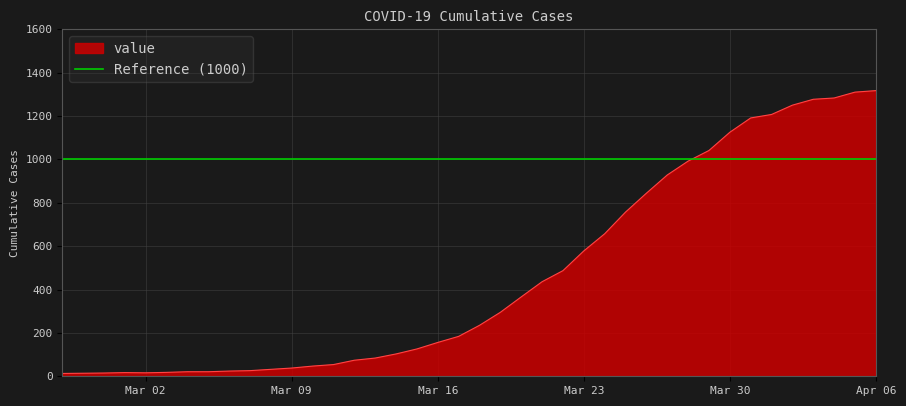

Where is the data nearest to the value 665?

2020-03-24